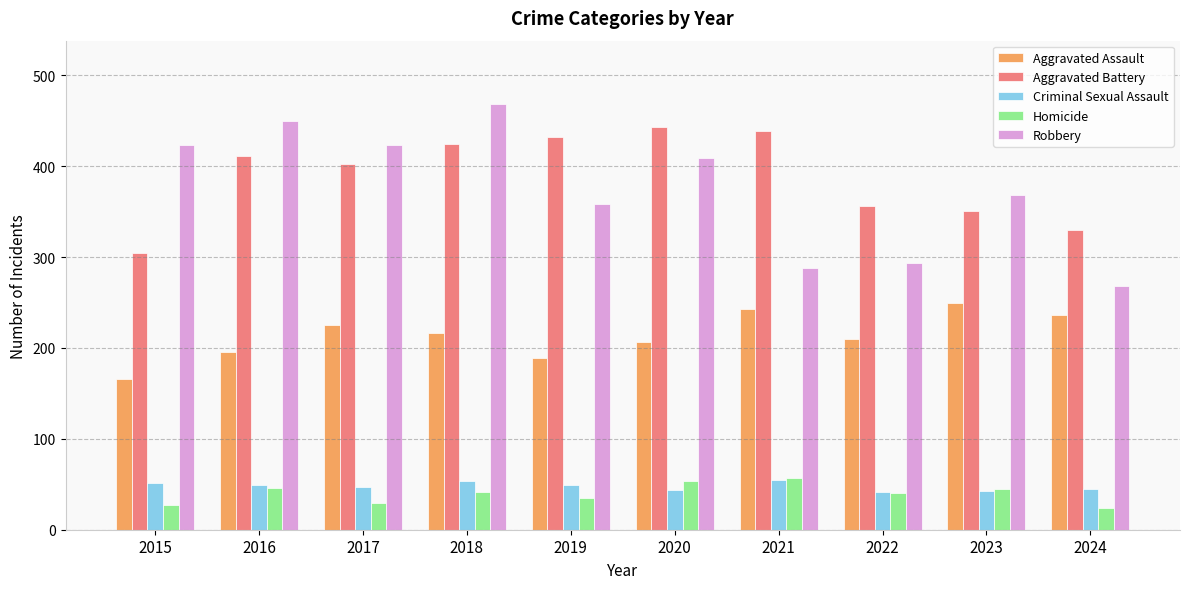

What is the maximum value shown in the chart?

468